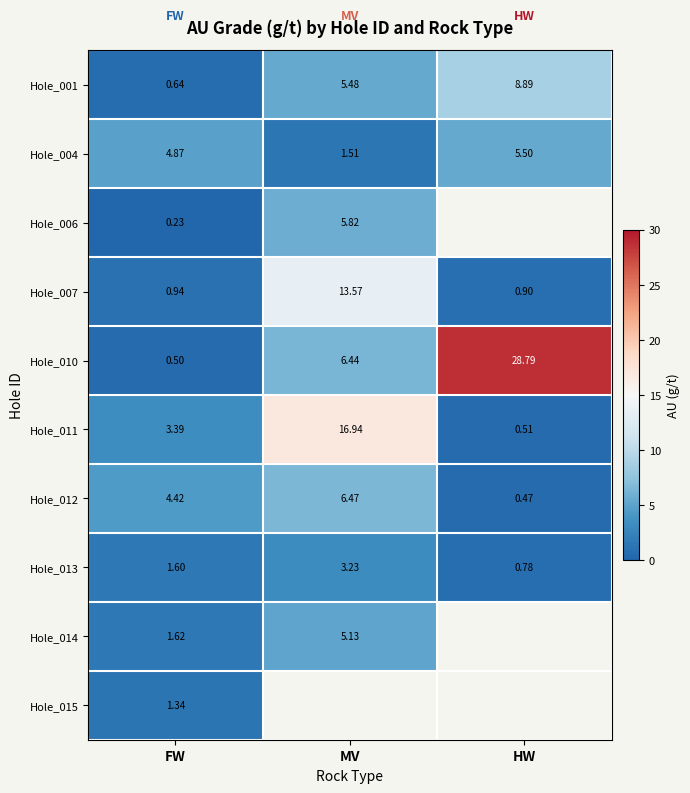

Rank the categories by Hole_012 value from lowest to highest.

HW, FW, MV